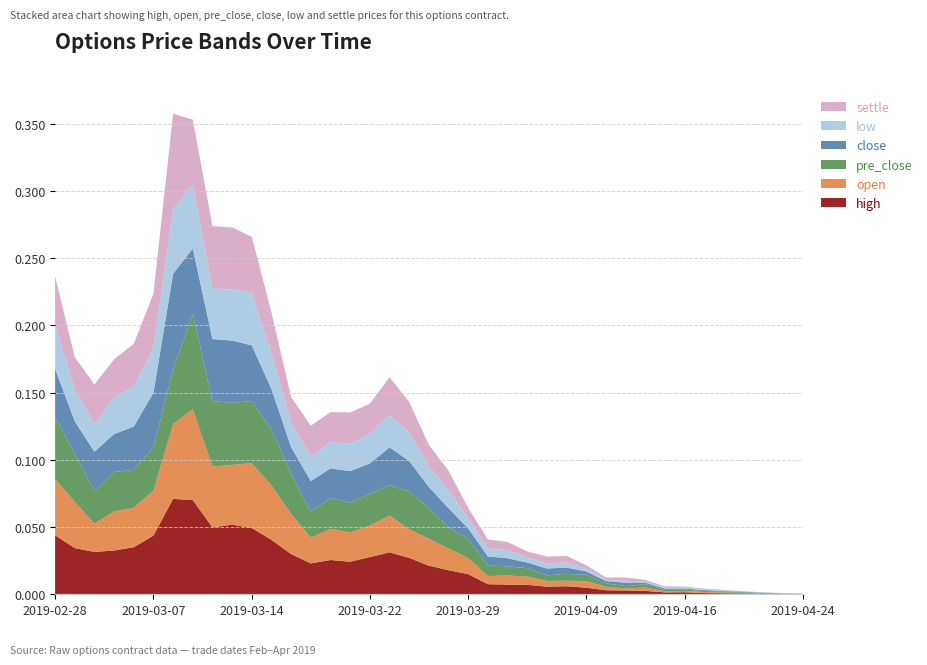

Reading left to right, what are all the values shown in this chart?

high: 20190228=0.0	20190301=0.0	20190304=0.0	20190305=0.0	20190306=0.0	20190307=0.0	20190308=0.1	20190311=0.1	20190312=0.0	20190313=0.1	20190314=0.0	20190315=0.0	20190318=0.0	20190319=0.0	20190320=0.0	20190321=0.0	20190322=0.0	20190325=0.0	20190326=0.0	20190327=0.0	20190328=0.0	20190329=0.0	20190401=0.0	20190402=0.0	20190403=0.0	20190404=0.0	20190408=0.0	20190409=0.0	20190410=0.0	20190411=0.0	20190412=0.0	20190415=0.0	20190416=0.0	20190417=0.0	20190418=0.0	20190419=0.0	20190422=0.0	20190423=0.0	20190424=0.0
open: 20190228=0.0	20190301=0.0	20190304=0.0	20190305=0.0	20190306=0.0	20190307=0.0	20190308=0.1	20190311=0.1	20190312=0.0	20190313=0.0	20190314=0.0	20190315=0.0	20190318=0.0	20190319=0.0	20190320=0.0	20190321=0.0	20190322=0.0	20190325=0.0	20190326=0.0	20190327=0.0	20190328=0.0	20190329=0.0	20190401=0.0	20190402=0.0	20190403=0.0	20190404=0.0	20190408=0.0	20190409=0.0	20190410=0.0	20190411=0.0	20190412=0.0	20190415=0.0	20190416=0.0	20190417=0.0	20190418=0.0	20190419=0.0	20190422=0.0	20190423=0.0	20190424=0.0
pre_close: 20190228=0.0	20190301=0.0	20190304=0.0	20190305=0.0	20190306=0.0	20190307=0.0	20190308=0.0	20190311=0.1	20190312=0.0	20190313=0.0	20190314=0.0	20190315=0.0	20190318=0.0	20190319=0.0	20190320=0.0	20190321=0.0	20190322=0.0	20190325=0.0	20190326=0.0	20190327=0.0	20190328=0.0	20190329=0.0	20190401=0.0	20190402=0.0	20190403=0.0	20190404=0.0	20190408=0.0	20190409=0.0	20190410=0.0	20190411=0.0	20190412=0.0	20190415=0.0	20190416=0.0	20190417=0.0	20190418=0.0	20190419=0.0	20190422=0.0	20190423=0.0	20190424=0.0
close: 20190228=0.0	20190301=0.0	20190304=0.0	20190305=0.0	20190306=0.0	20190307=0.0	20190308=0.1	20190311=0.0	20190312=0.0	20190313=0.0	20190314=0.0	20190315=0.0	20190318=0.0	20190319=0.0	20190320=0.0	20190321=0.0	20190322=0.0	20190325=0.0	20190326=0.0	20190327=0.0	20190328=0.0	20190329=0.0	20190401=0.0	20190402=0.0	20190403=0.0	20190404=0.0	20190408=0.0	20190409=0.0	20190410=0.0	20190411=0.0	20190412=0.0	20190415=0.0	20190416=0.0	20190417=0.0	20190418=0.0	20190419=0.0	20190422=0.0	20190423=0.0	20190424=0.0
low: 20190228=0.0	20190301=0.0	20190304=0.0	20190305=0.0	20190306=0.0	20190307=0.0	20190308=0.0	20190311=0.0	20190312=0.0	20190313=0.0	20190314=0.0	20190315=0.0	20190318=0.0	20190319=0.0	20190320=0.0	20190321=0.0	20190322=0.0	20190325=0.0	20190326=0.0	20190327=0.0	20190328=0.0	20190329=0.0	20190401=0.0	20190402=0.0	20190403=0.0	20190404=0.0	20190408=0.0	20190409=0.0	20190410=0.0	20190411=0.0	20190412=0.0	20190415=0.0	20190416=0.0	20190417=0.0	20190418=0.0	20190419=0.0	20190422=0.0	20190423=0.0	20190424=0.0
settle: 20190228=0.0	20190301=0.0	20190304=0.0	20190305=0.0	20190306=0.0	20190307=0.0	20190308=0.1	20190311=0.0	20190312=0.0	20190313=0.0	20190314=0.0	20190315=0.0	20190318=0.0	20190319=0.0	20190320=0.0	20190321=0.0	20190322=0.0	20190325=0.0	20190326=0.0	20190327=0.0	20190328=0.0	20190329=0.0	20190401=0.0	20190402=0.0	20190403=0.0	20190404=0.0	20190408=0.0	20190409=0.0	20190410=0.0	20190411=0.0	20190412=0.0	20190415=0.0	20190416=0.0	20190417=0.0	20190418=0.0	20190419=0.0	20190422=0.0	20190423=0.0	20190424=0.0